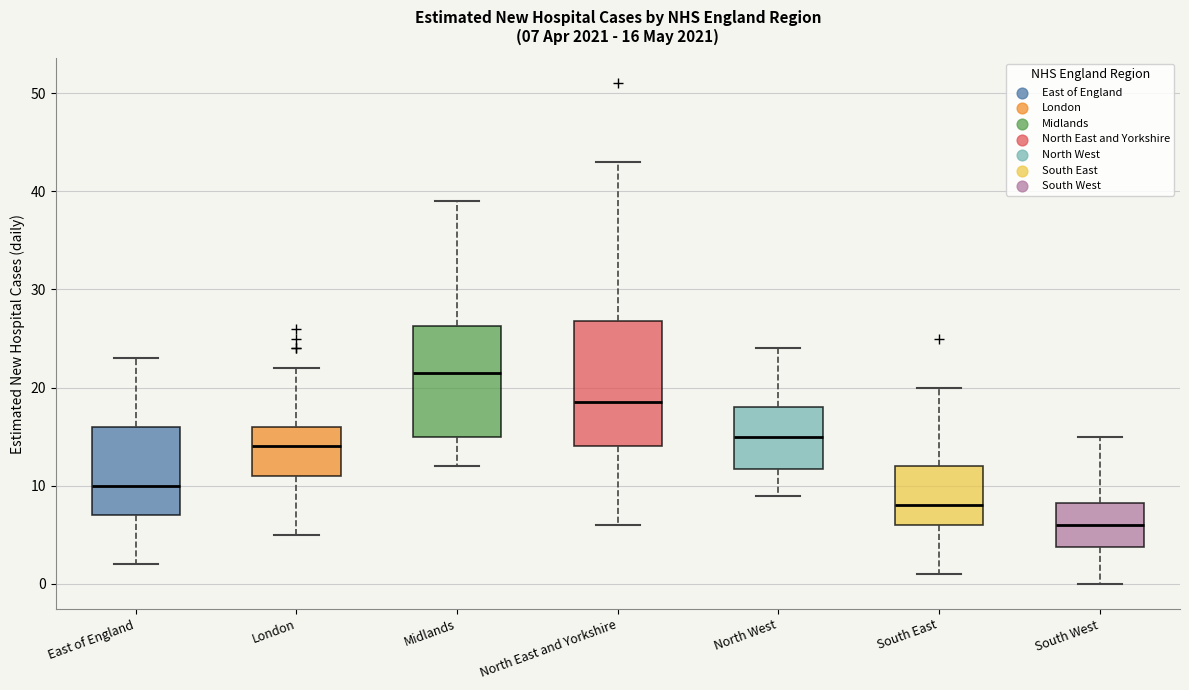

Which box has the highest median line?

Midlands